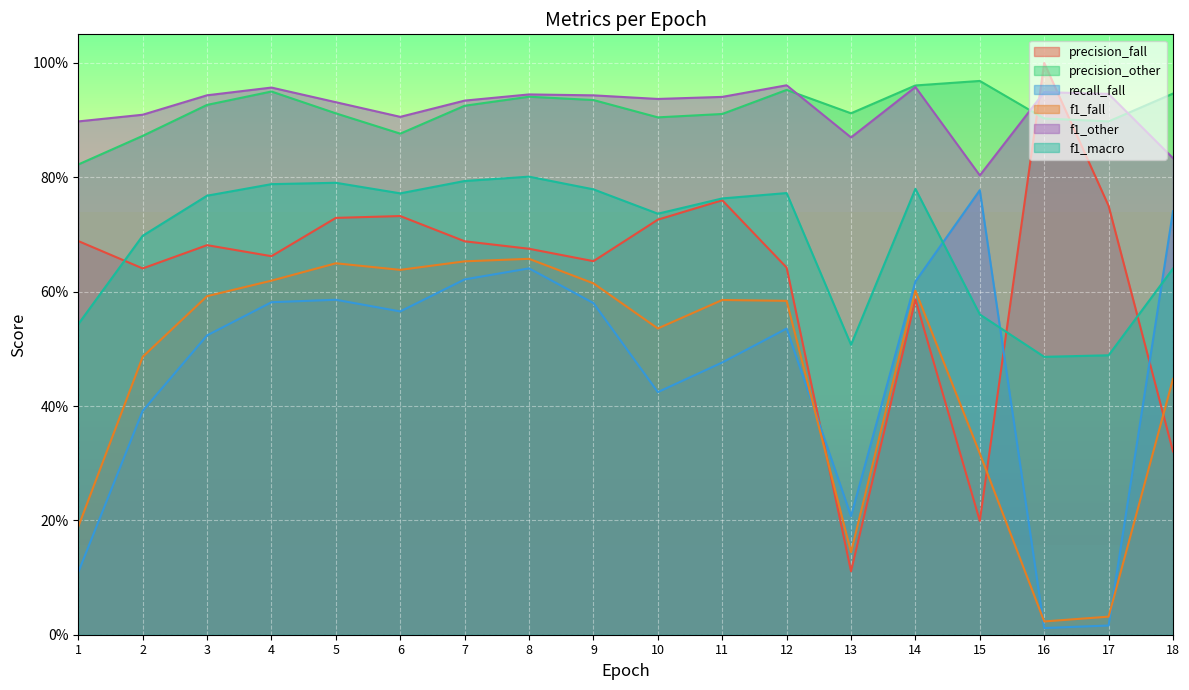

True or false: f1_macro and f1_fall intersect in this chart.

False